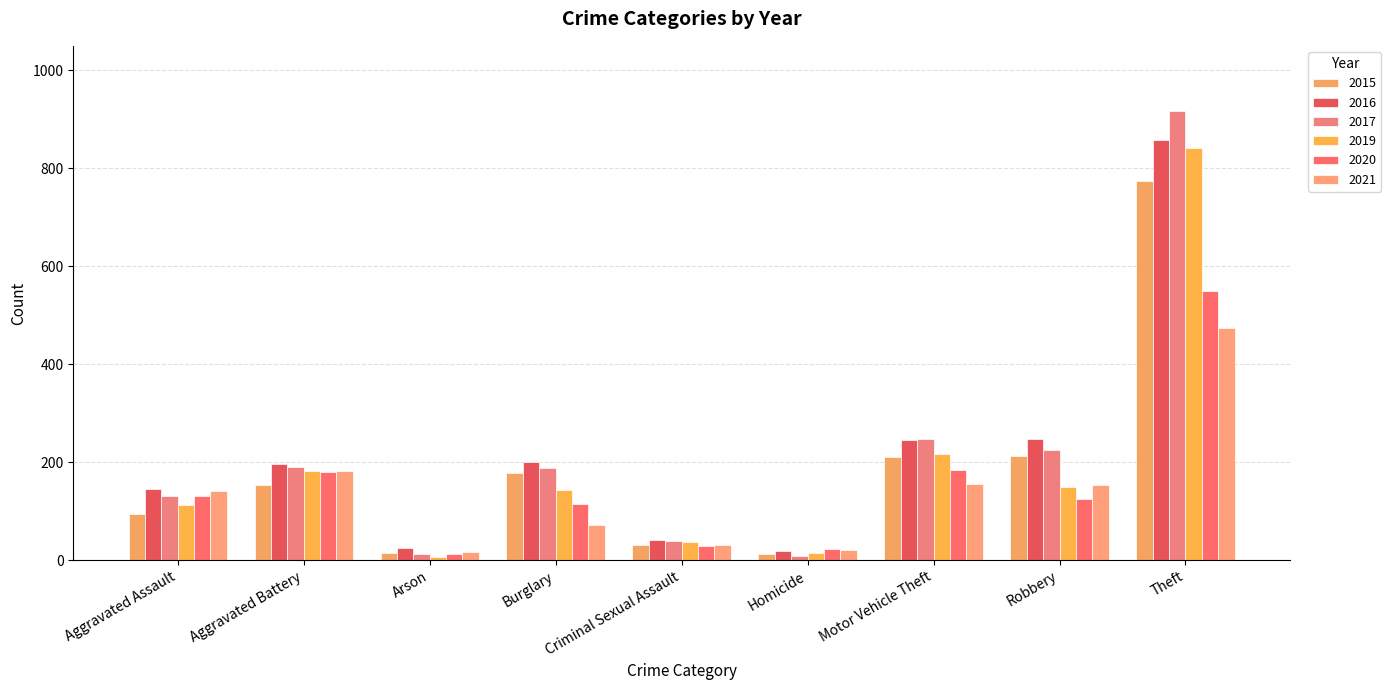

How many bars are there in each group?

6